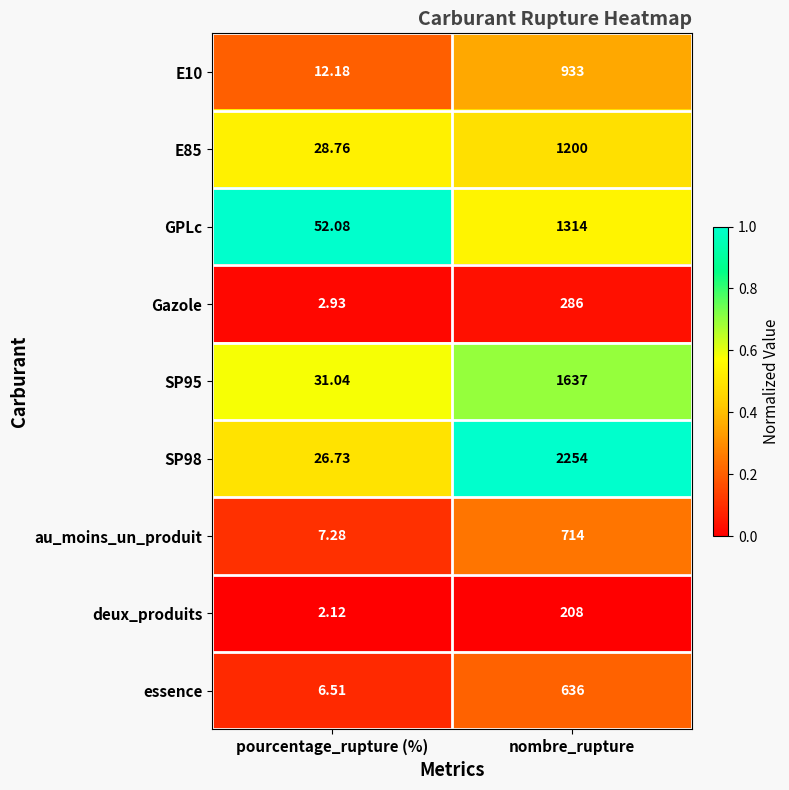

Is the value of SP95 at nombre_rupture greater than the value of essence at nombre_rupture?

Yes